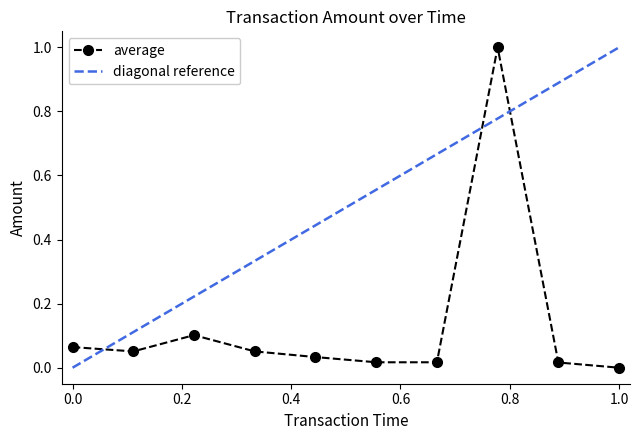

What is the maximum value for average?

1.0